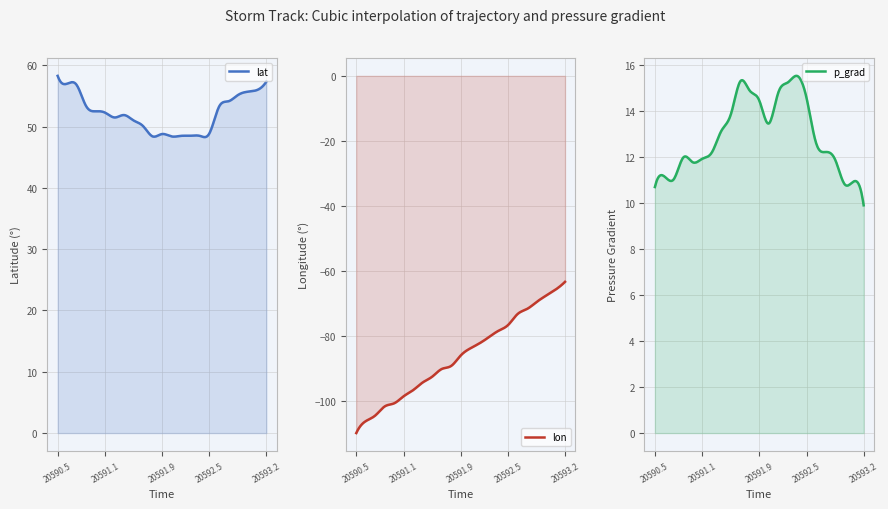

Which series has the widest spread of values?

lon